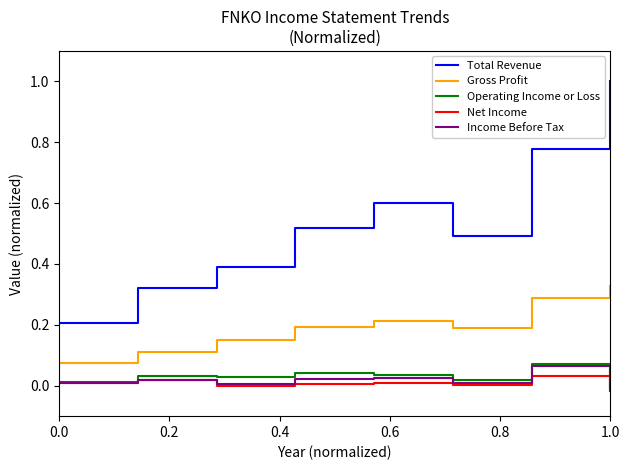

True or false: Gross Profit and Operating Income or Loss intersect in this chart.

False